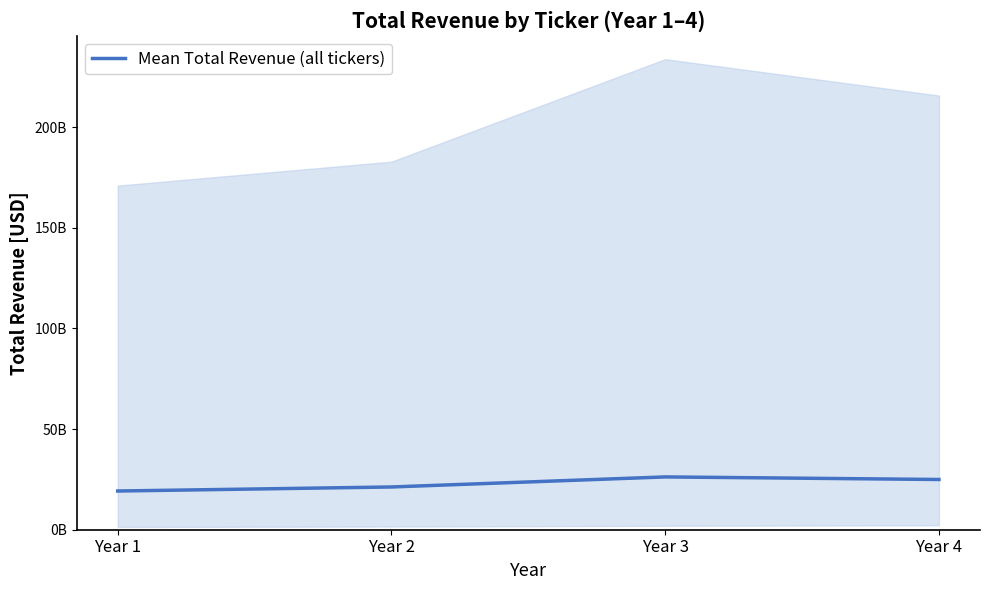

Where does the data first go above 24947712363?

Year 3